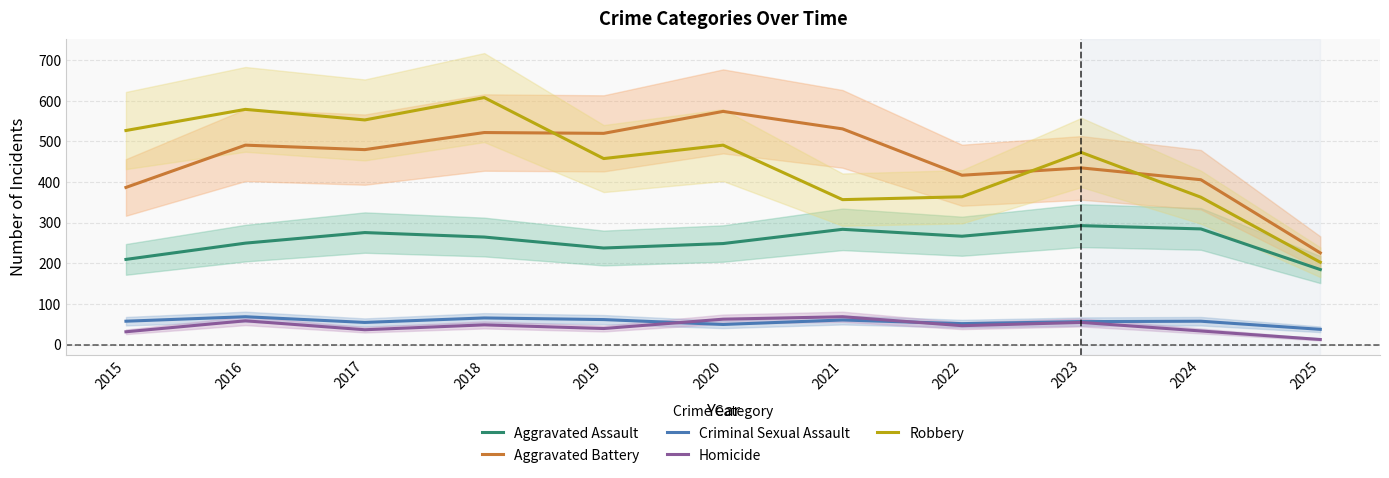

The value of Criminal Sexual Assault at 2022 is 52. True or false?

True